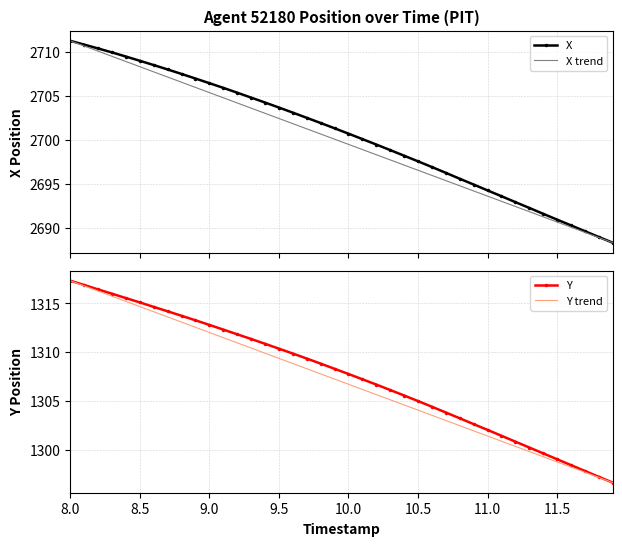

The value of Y at 10.0 is 361.1. True or false?

False